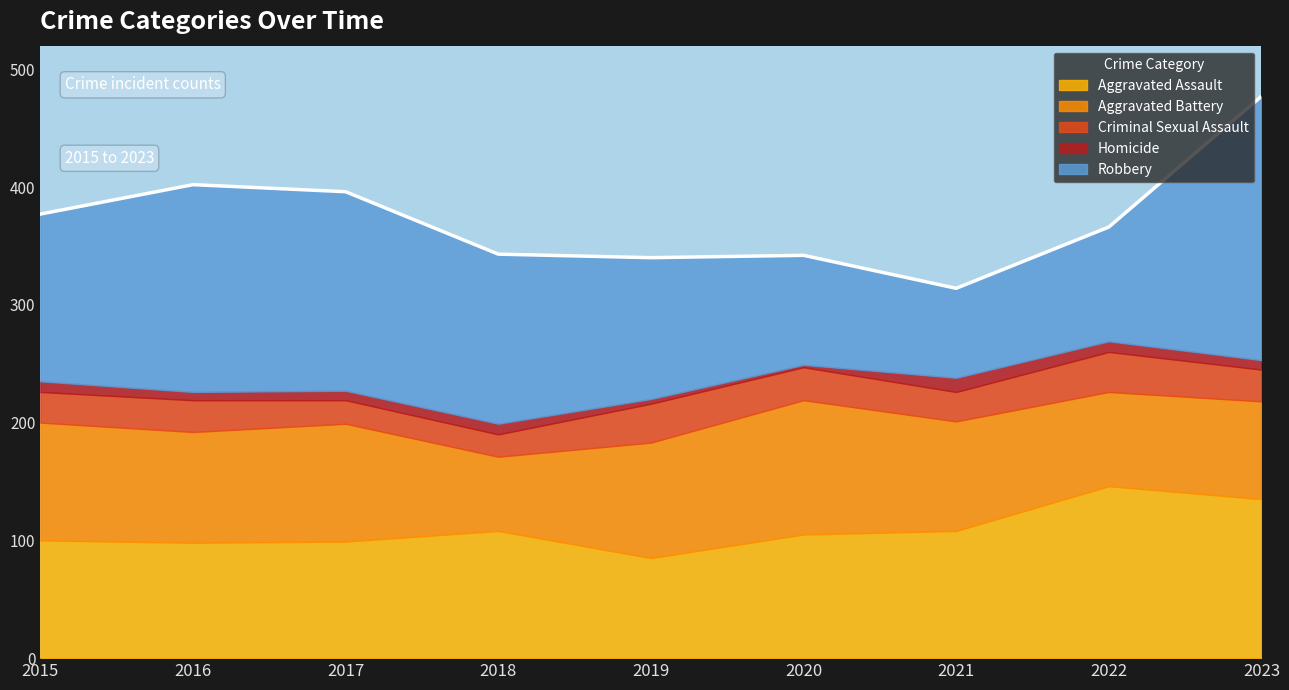

How many data points in Aggravated Assault are above 105?

4